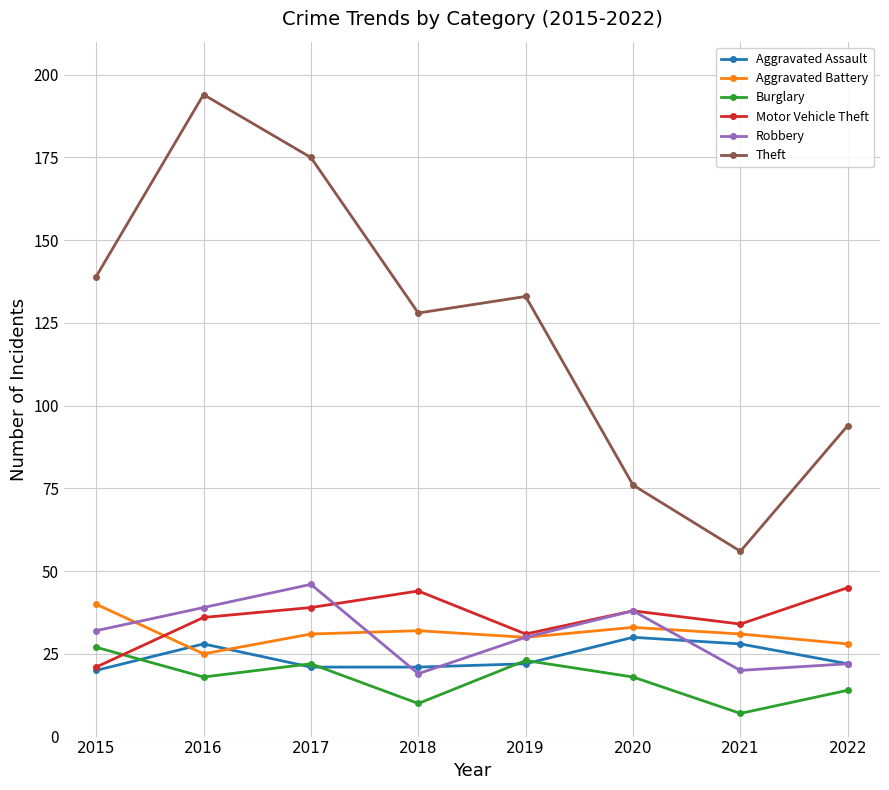

True or false: Theft and Robbery cross at least once.

False